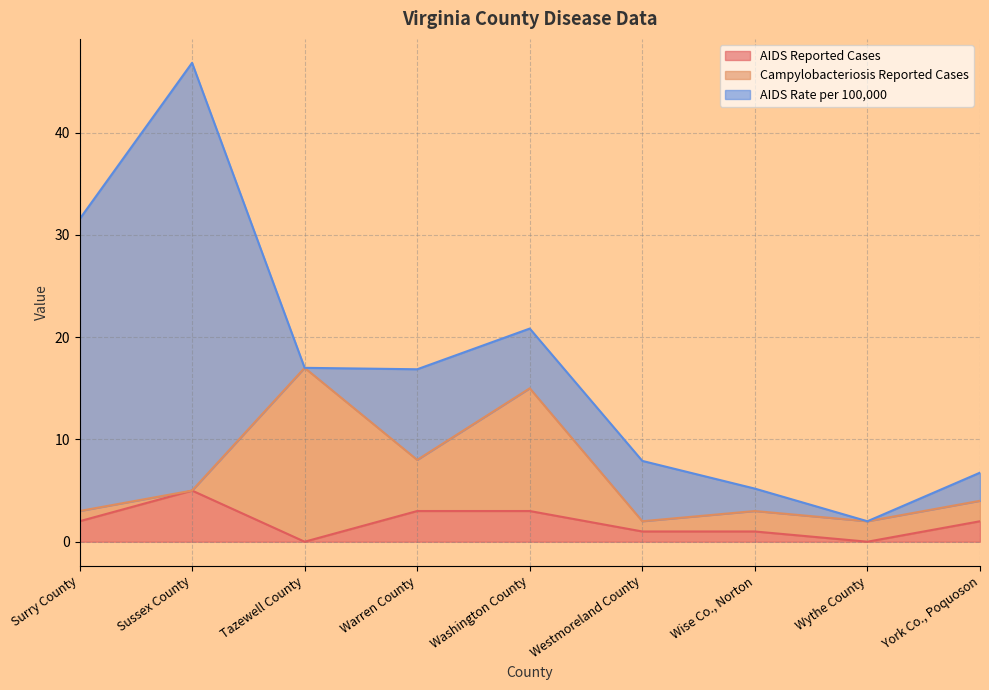

Rank the series by their average value, from highest to lowest.

AIDS Rate per 100,000, Campylobacteriosis Reported Cases, AIDS Reported Cases